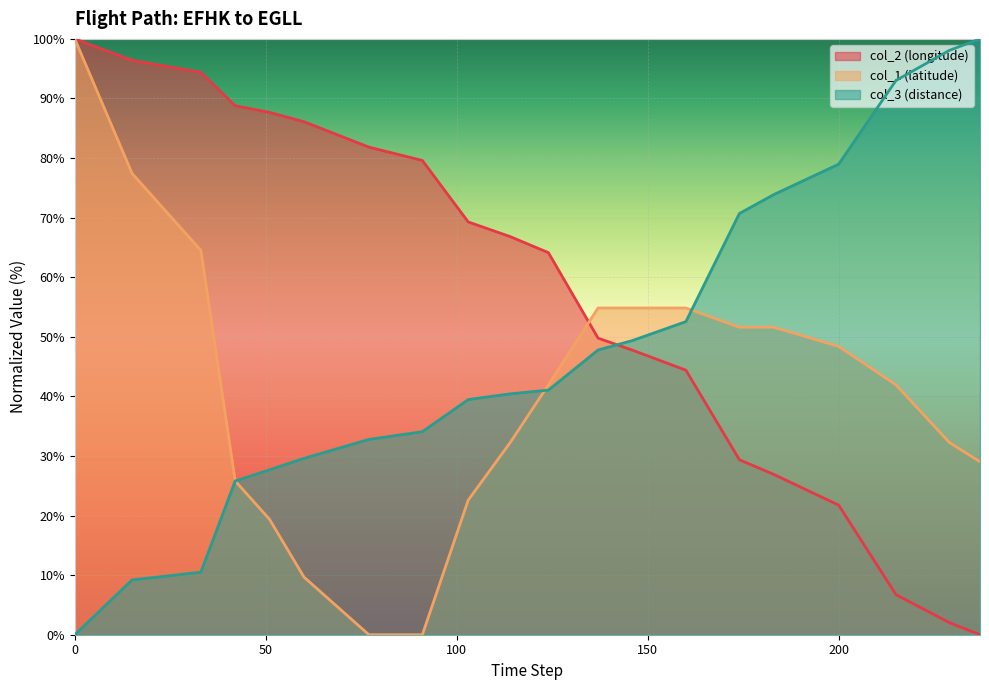

How many distinct data groups are displayed?

3